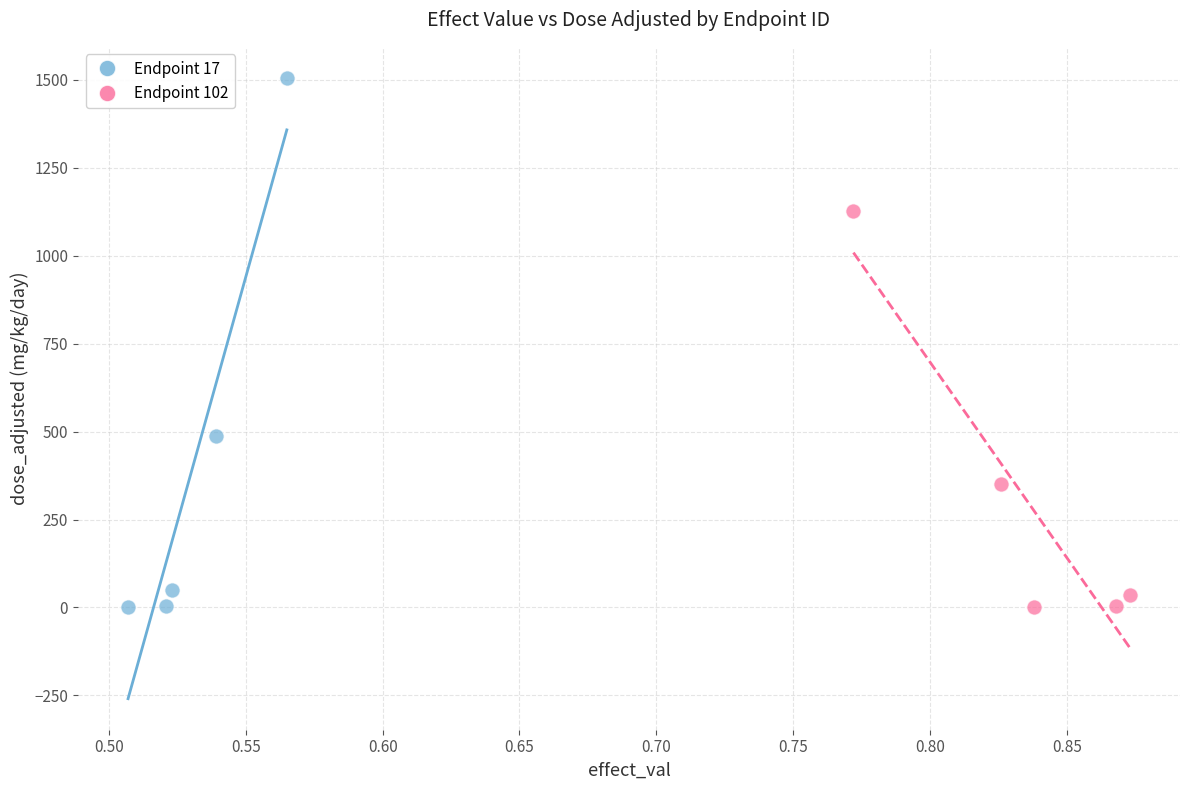

What are all the series names shown in the legend?

Endpoint 17, Endpoint 102